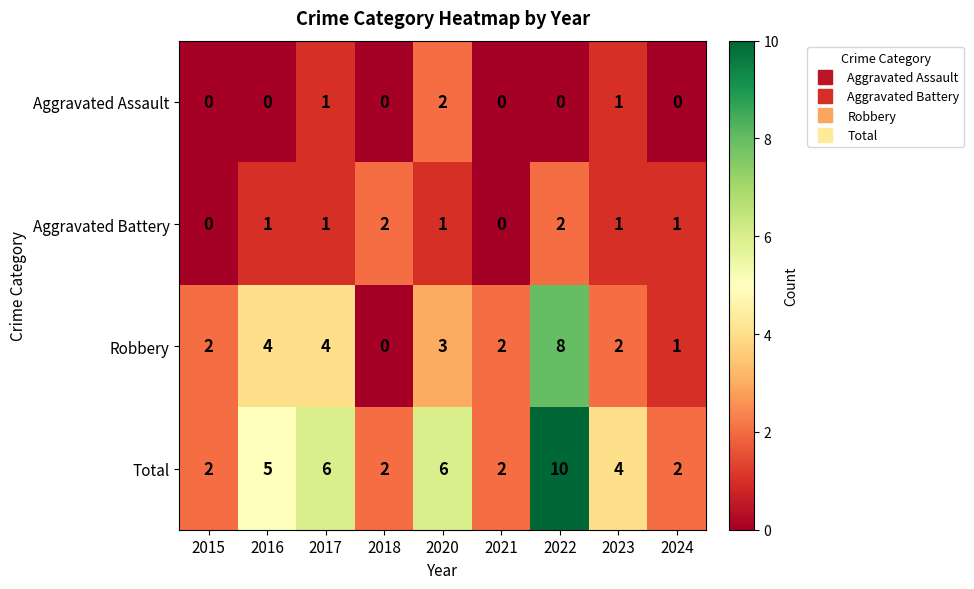

How many series are shown in this chart?

4